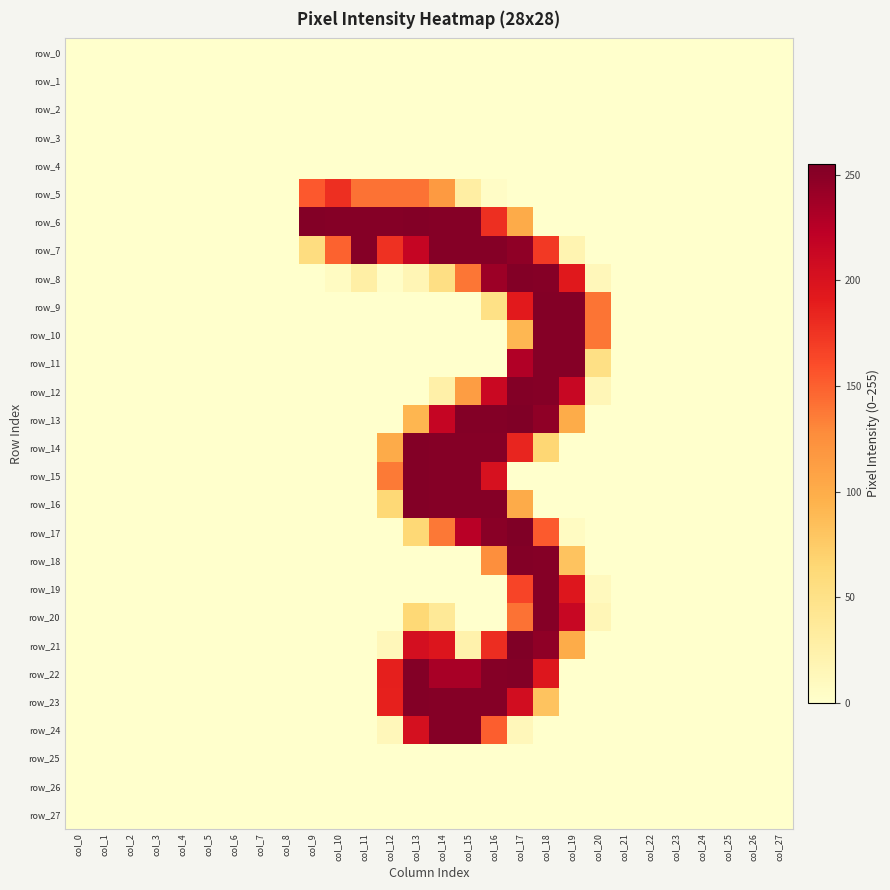

At which category is the sum across all series the highest?

col_17